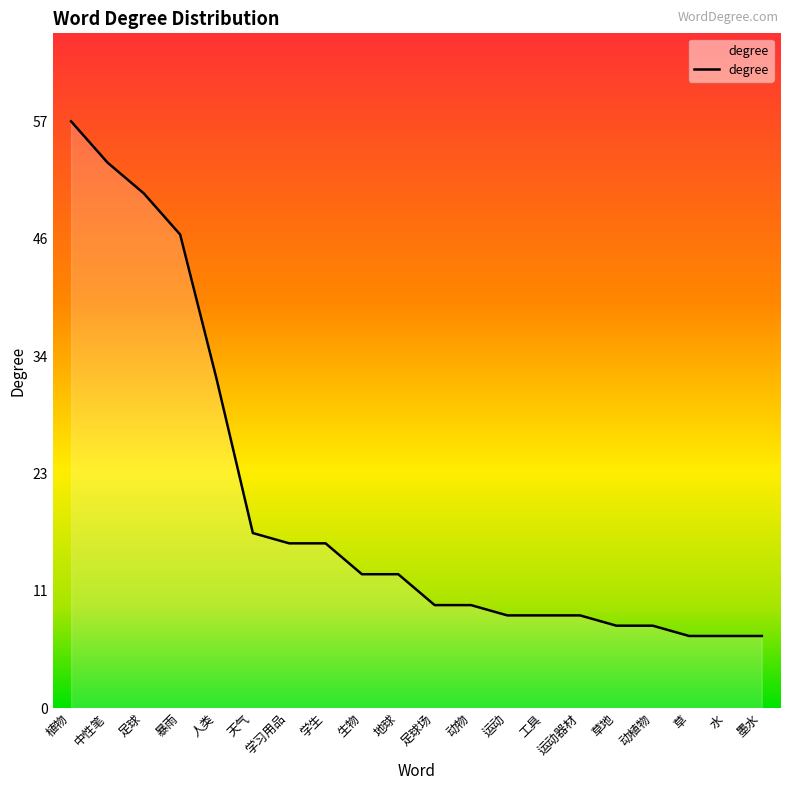

What is the difference between the values at 运动 and 天气?

8